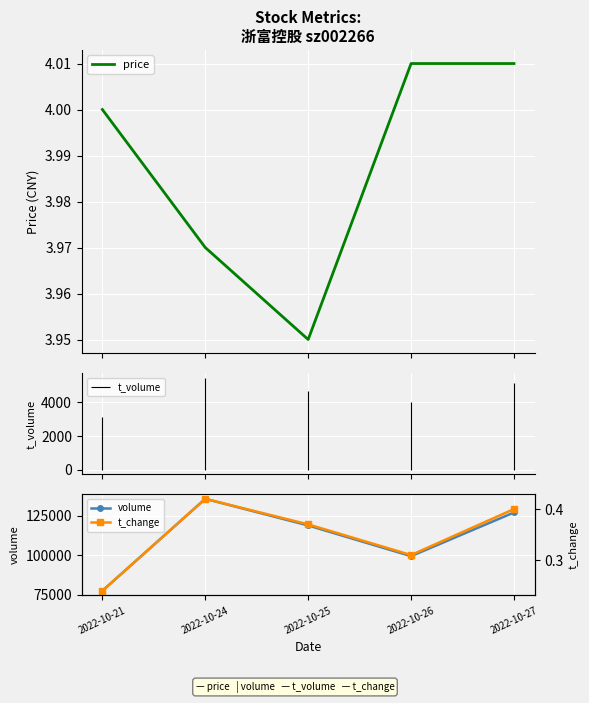

Count the volume values in the range 99376 to 127109.

3